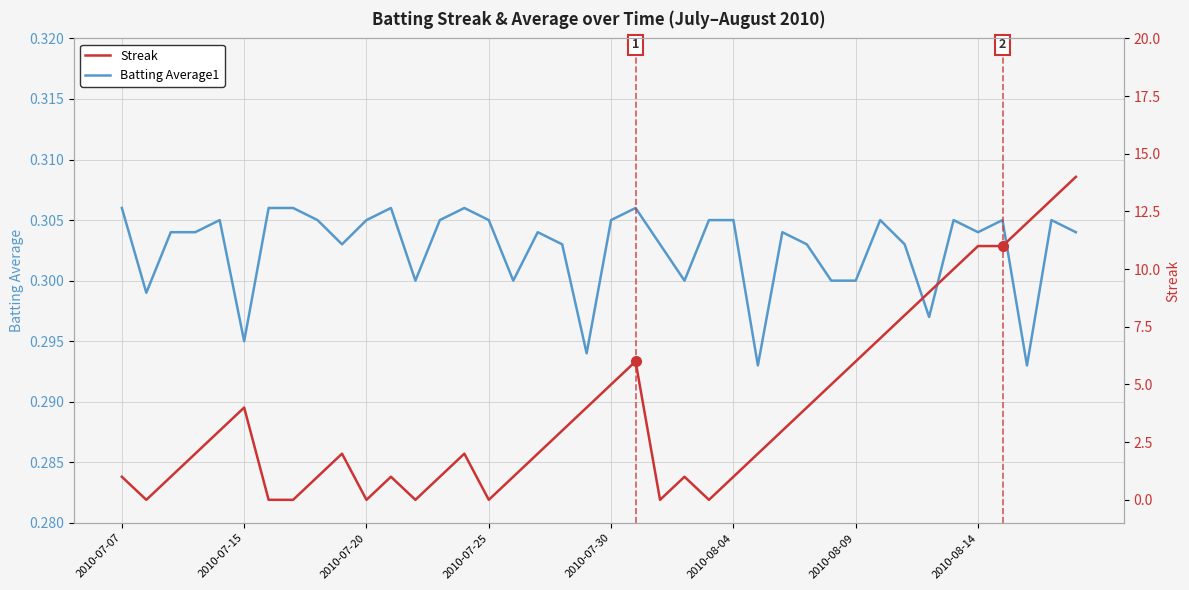

At how many categories does at least one series exceed 10?

5